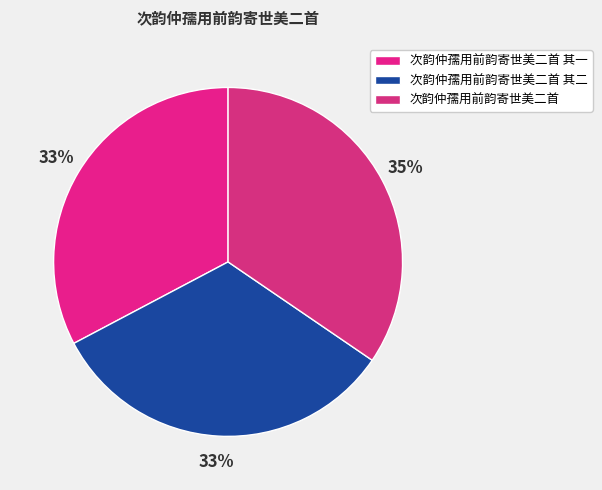

To the nearest percent, what percentage of the pie is 次韵仲孺用前韵寄世美二首 其一?

33%